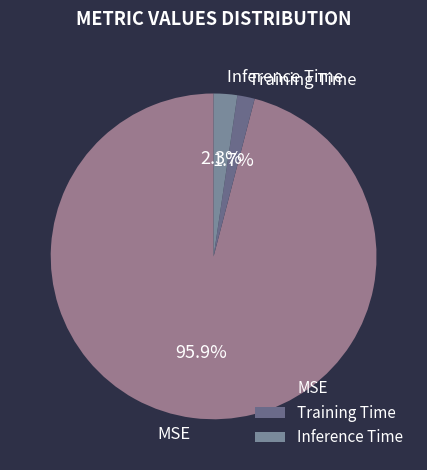

The MSE slice represents 96% of the pie. True or false?

True